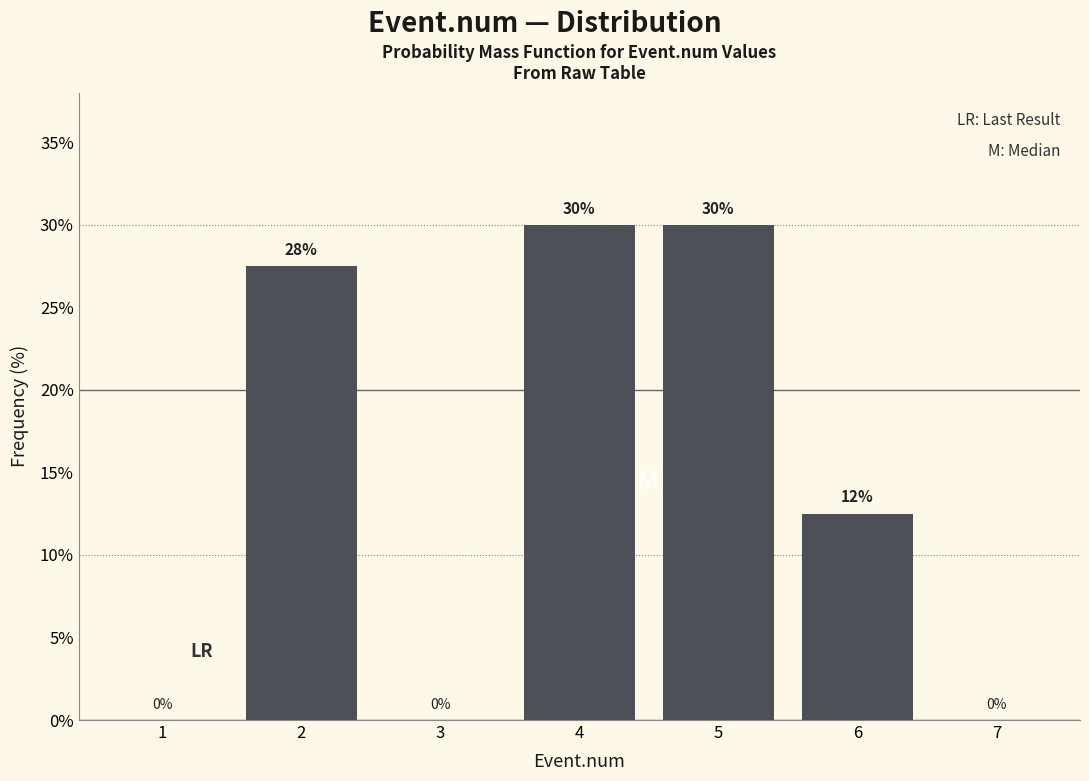

What is the sum of all values?

100.0